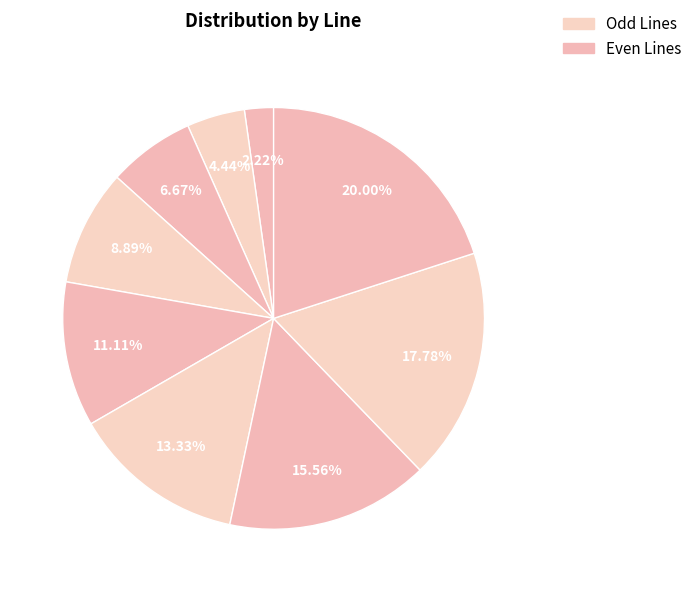

How many segments does this pie chart have?

9